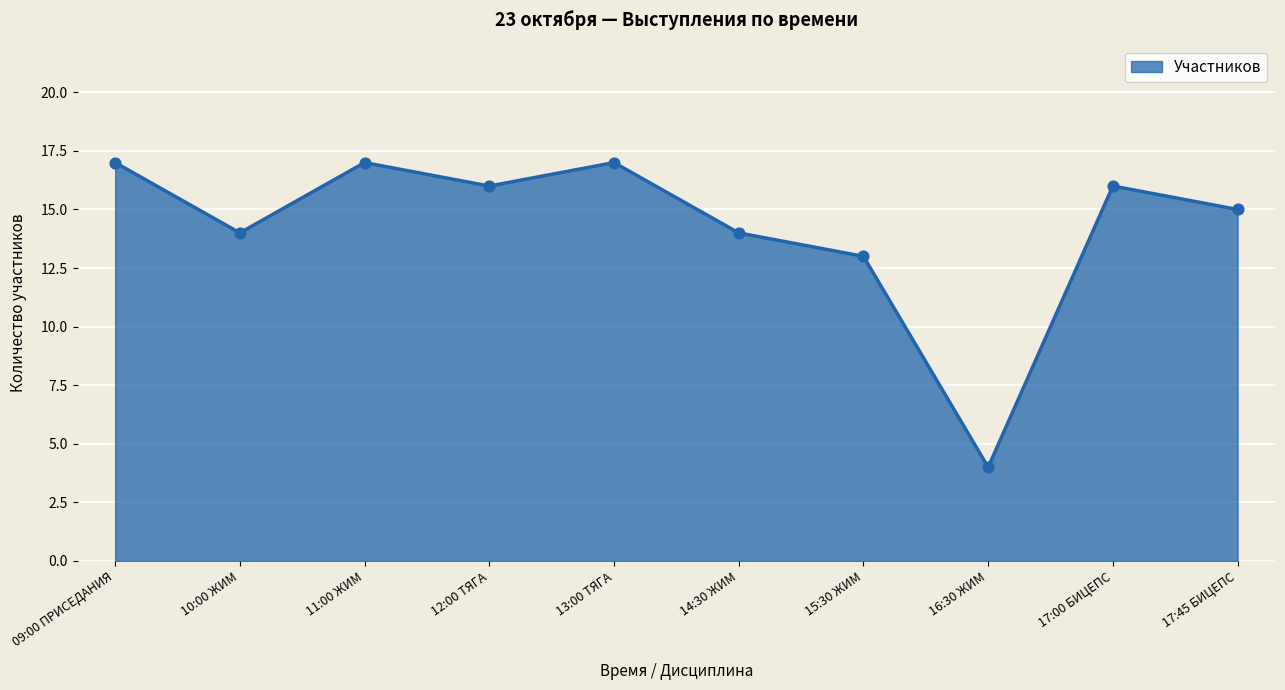

What is the change in value from 17:00 БИЦЕПС to 17:45 БИЦЕПС?

-1